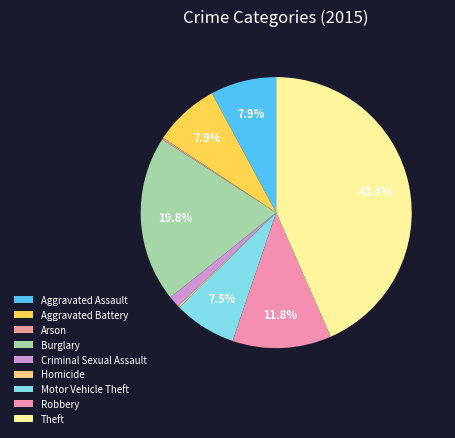

To the nearest percent, what portion does Robbery represent?

12%